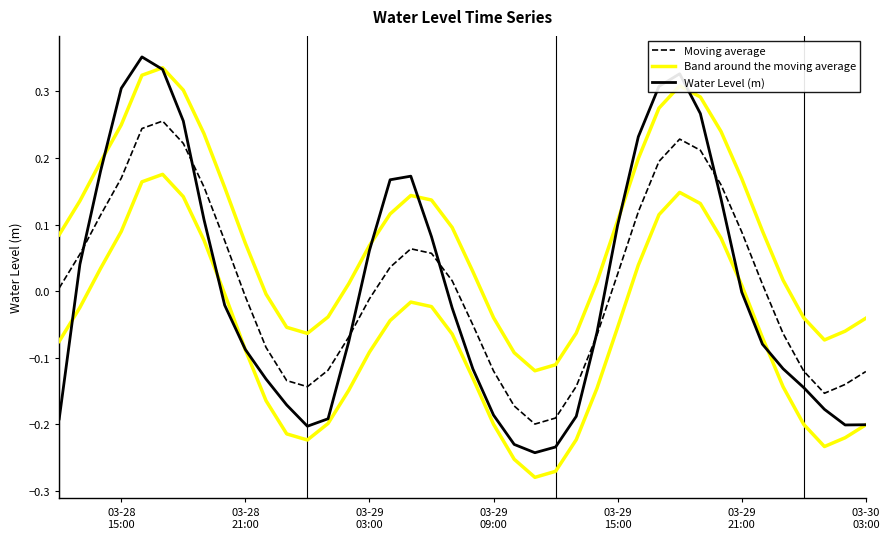

Reading left to right, extract all data points from this chart.

Moving average: 0.0	0.1	0.1	0.2	0.2	0.3	0.2	0.2	0.1	-0.0	-0.1	-0.1	-0.1	-0.1	-0.1	-0.0	0.0	0.1	0.1	0.0	-0.1	-0.1	-0.2	-0.2	-0.2	-0.1	-0.1	0.0	0.1	0.2	0.2	0.2	0.2	0.1	0.0	-0.1	-0.1	-0.2	-0.1	-0.1
Band around the moving average: 0.1	0.1	0.2	0.2	0.3	0.3	0.3	0.2	0.2	0.1	-0.0	-0.1	-0.1	-0.0	0.0	0.1	0.1	0.1	0.1	0.1	0.0	-0.0	-0.1	-0.1	-0.1	-0.1	0.0	0.1	0.2	0.3	0.3	0.3	0.2	0.2	0.1	0.0	-0.0	-0.1	-0.1	-0.0
Water Level (m): -0.2	0.0	0.2	0.3	0.4	0.3	0.3	0.1	-0.0	-0.1	-0.1	-0.2	-0.2	-0.2	-0.1	0.1	0.2	0.2	0.1	-0.0	-0.1	-0.2	-0.2	-0.2	-0.2	-0.2	-0.1	0.1	0.2	0.3	0.3	0.3	0.1	-0.0	-0.1	-0.1	-0.1	-0.2	-0.2	-0.2